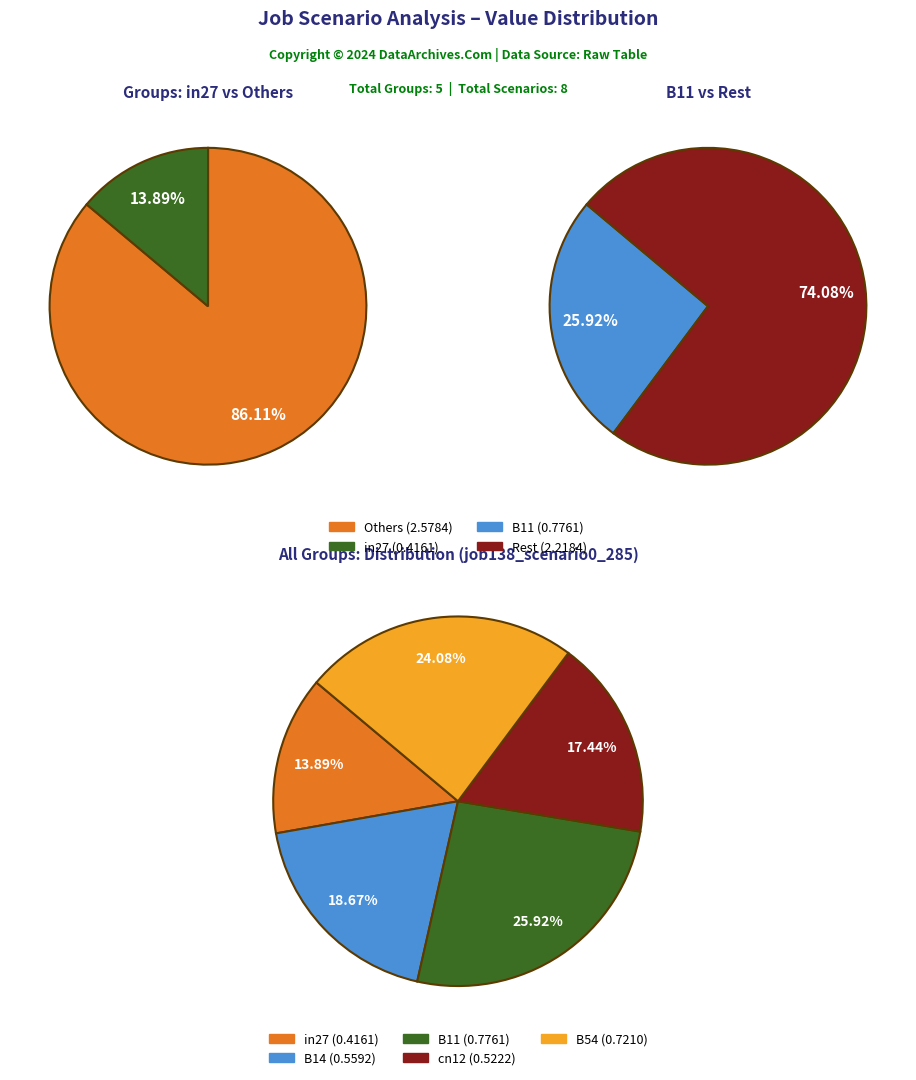

The cn12 slice represents 17% of the pie. True or false?

True